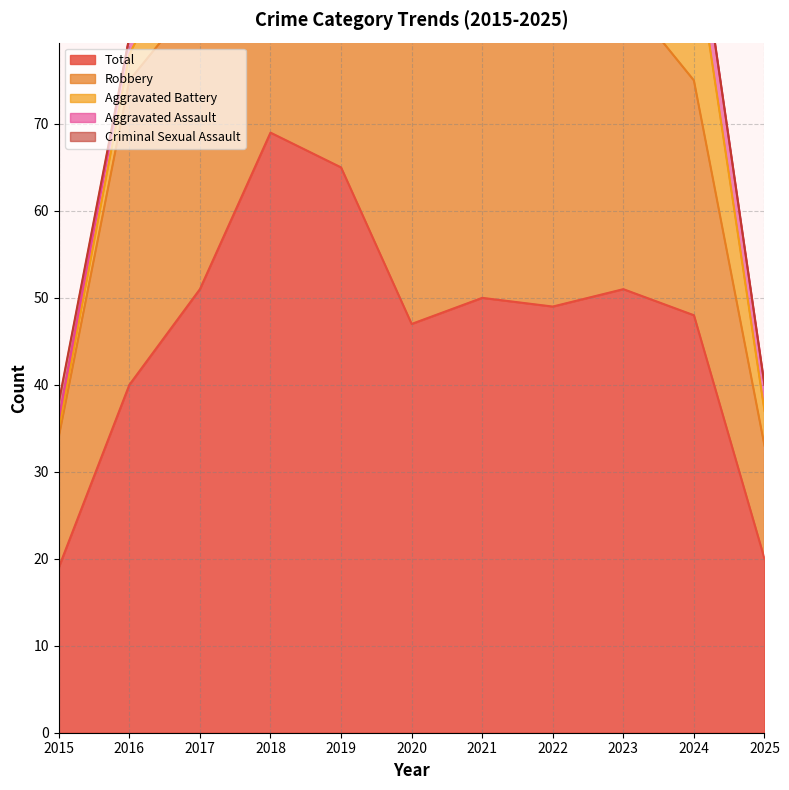

At which label does Criminal Sexual Assault first exceed 1?

2015